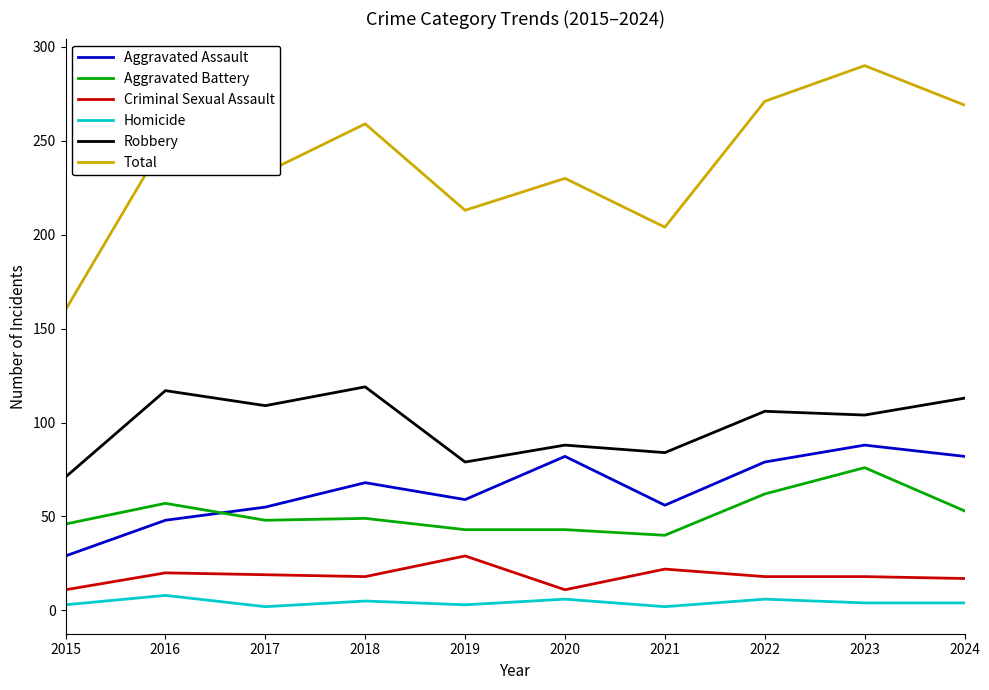

How many lines are shown in the chart?

6